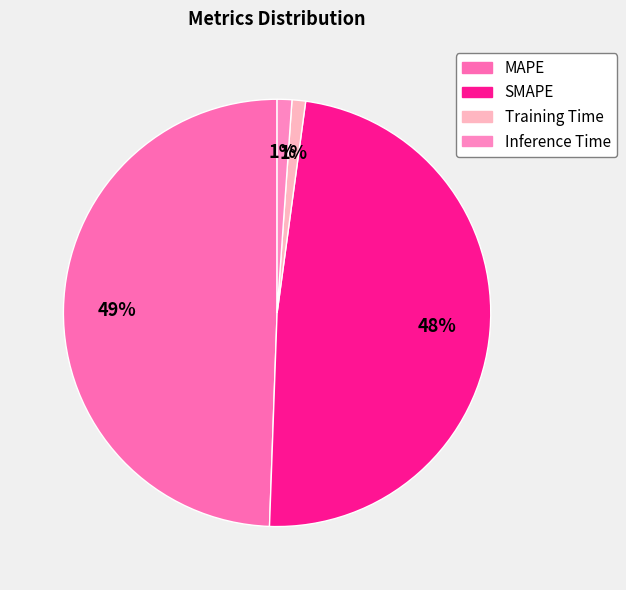

To the nearest percent, what percentage of the pie is MAPE?

49%